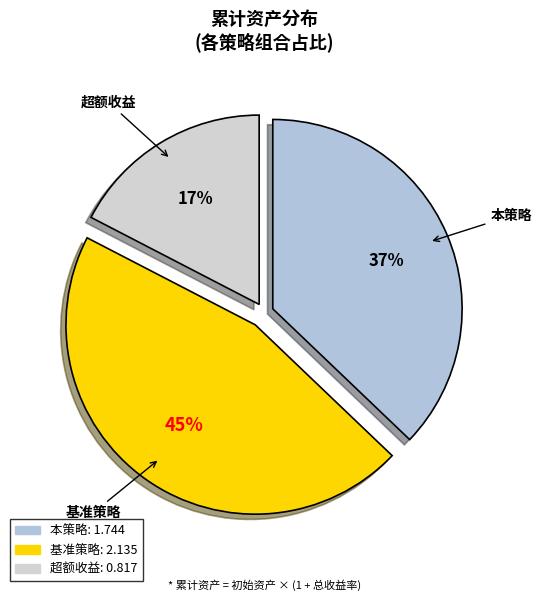

What percentage is the 基准策略 slice, to the nearest percent?

45%